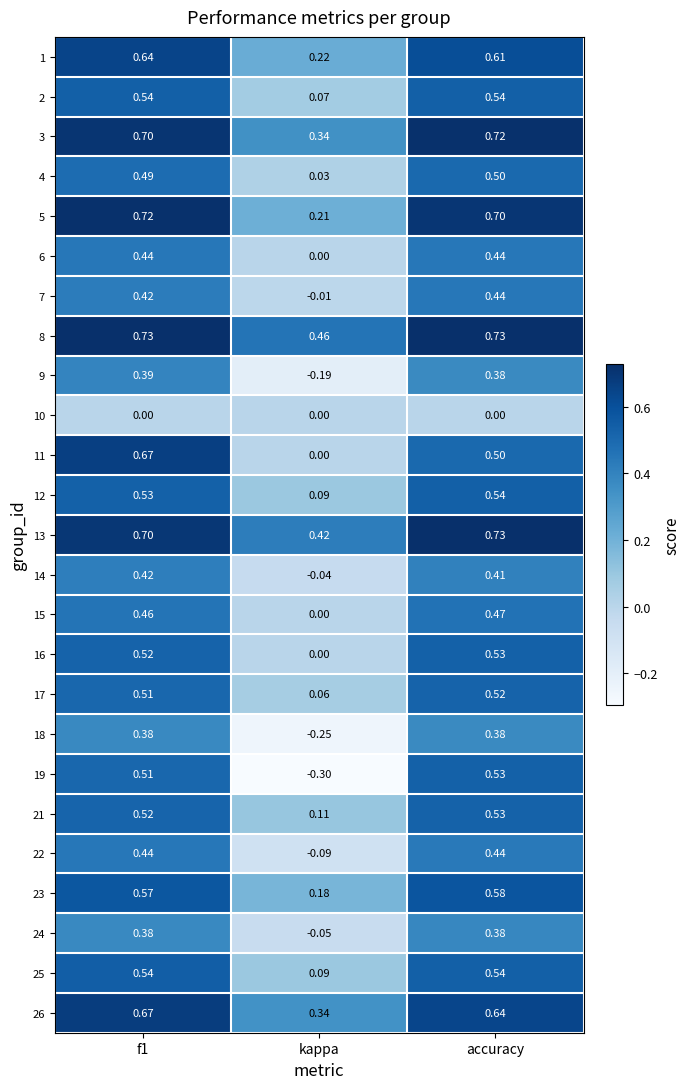

Which category has the lowest value across all series?

kappa